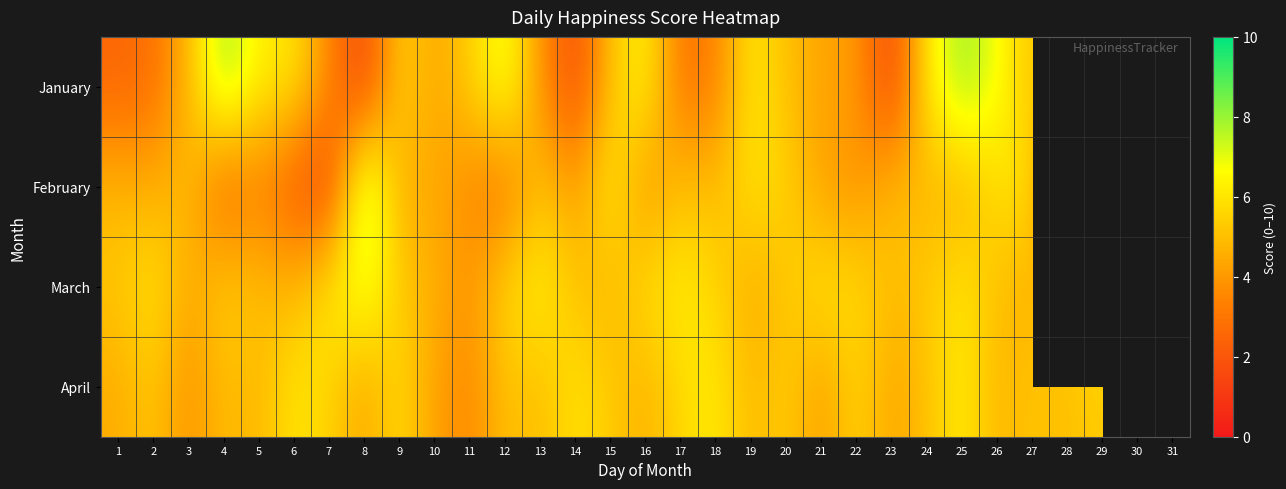

At which category is the sum across all series the highest?

25